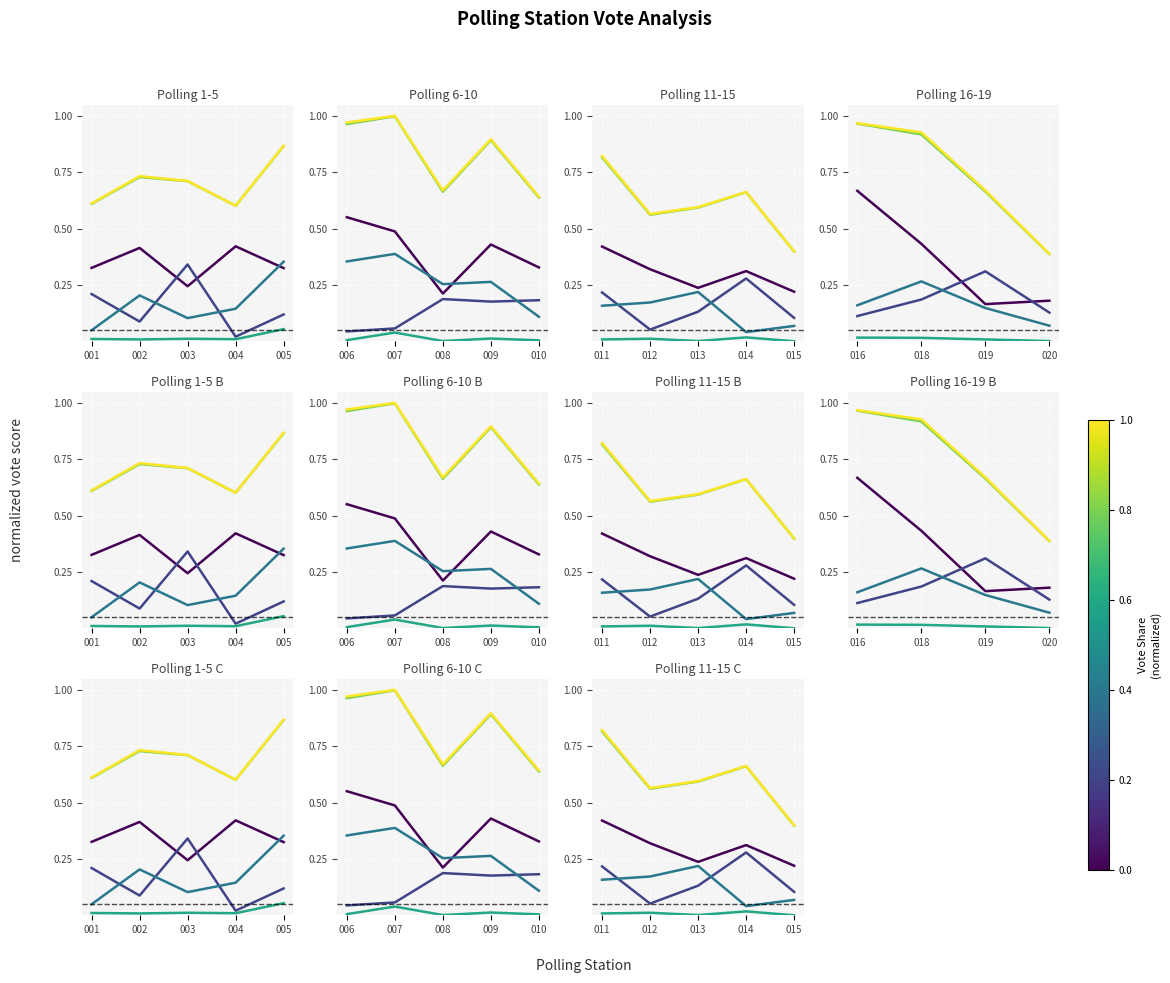

Which series has the largest range (max minus min)?

Total